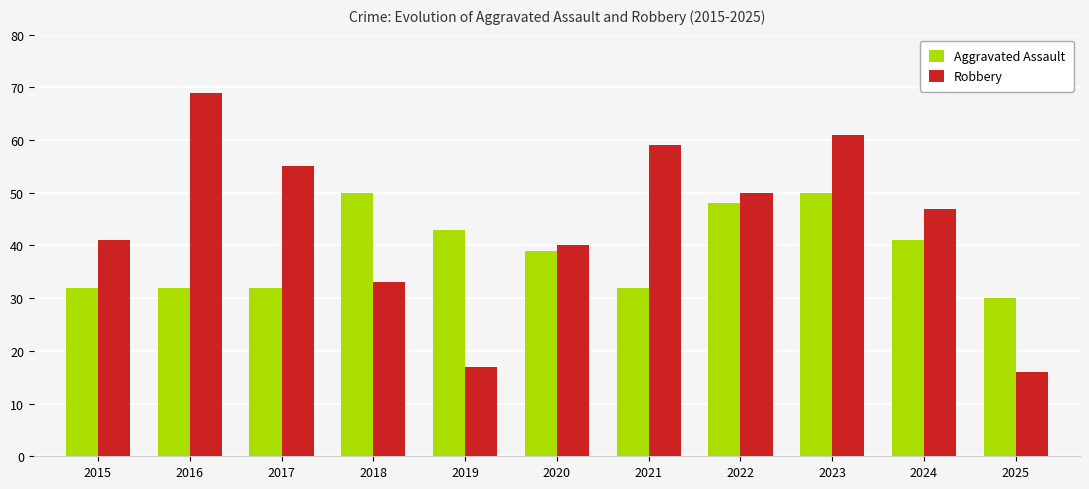

Rank the series by their maximum value, from lowest to highest.

Aggravated Assault, Robbery